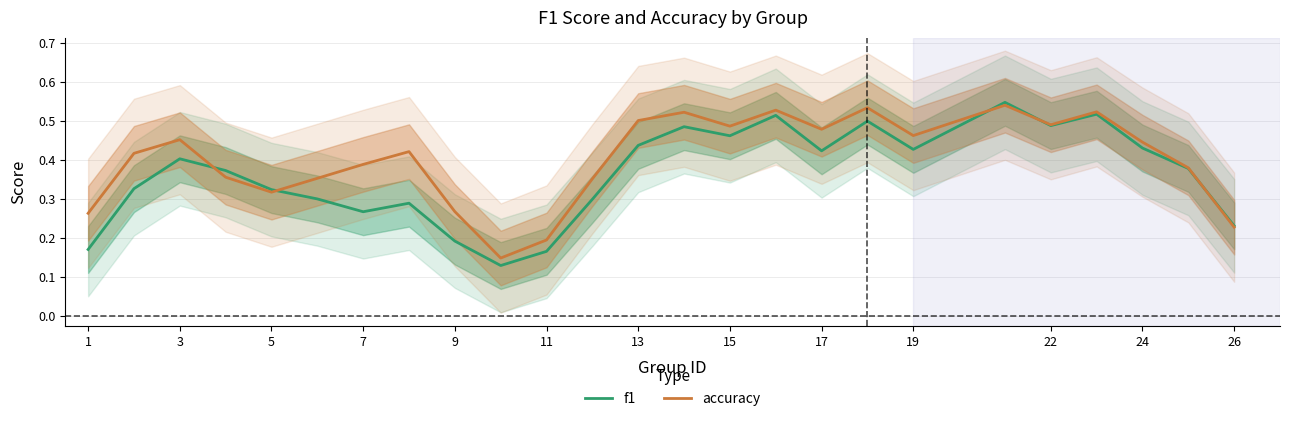

Rank the series by their maximum value, from lowest to highest.

accuracy, f1